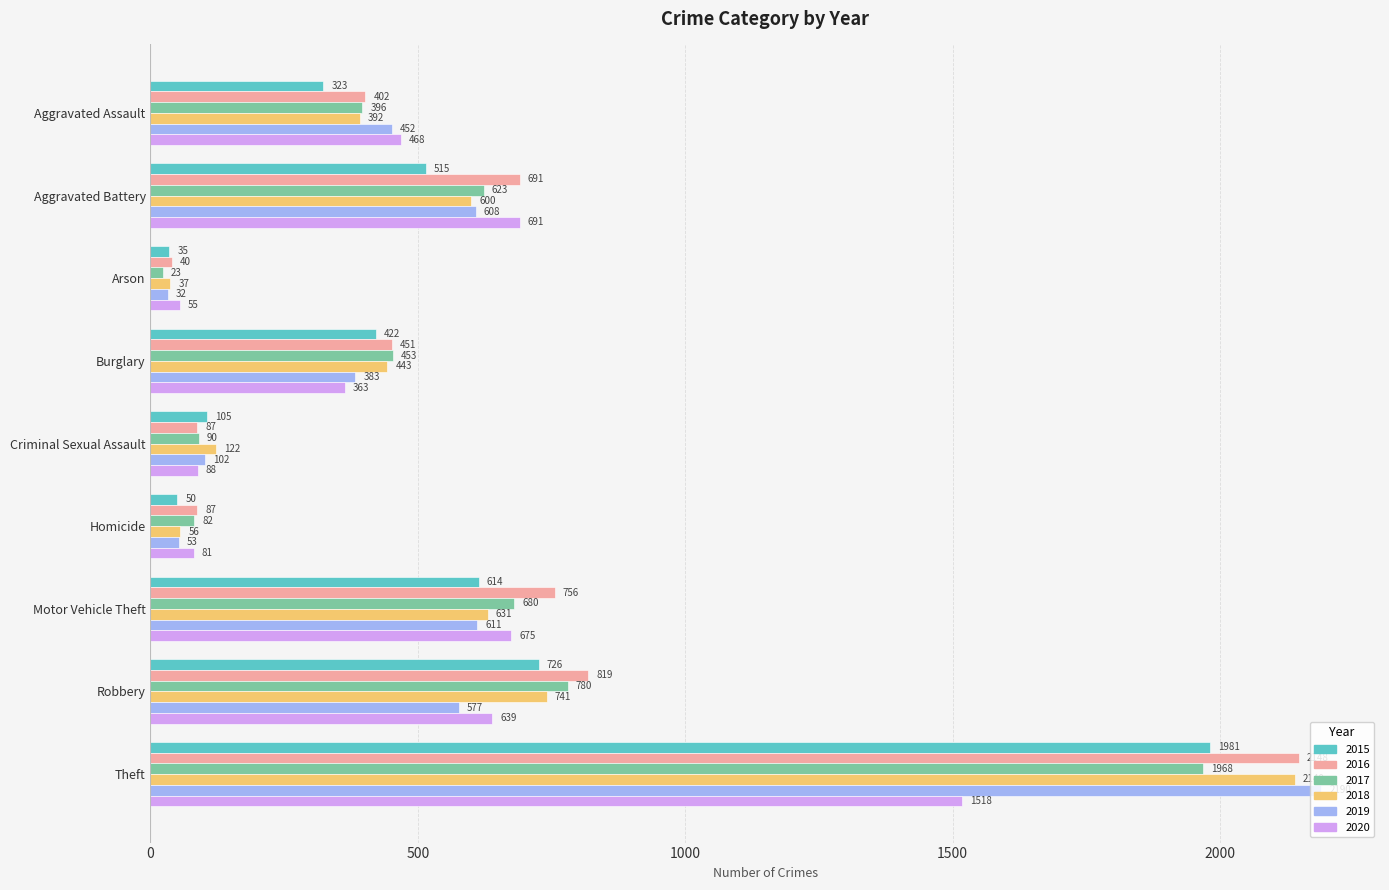

What is the maximum value for 2016?

2148